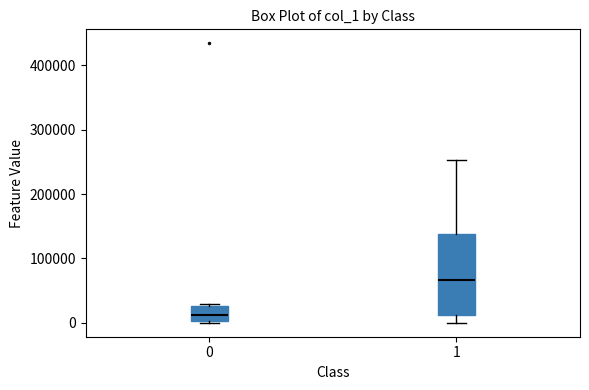

Where does the upper whisker of the box at x = 1 end on the y-axis? The values are not printed on the chart, so give them approximately, as read against the axis.

250000